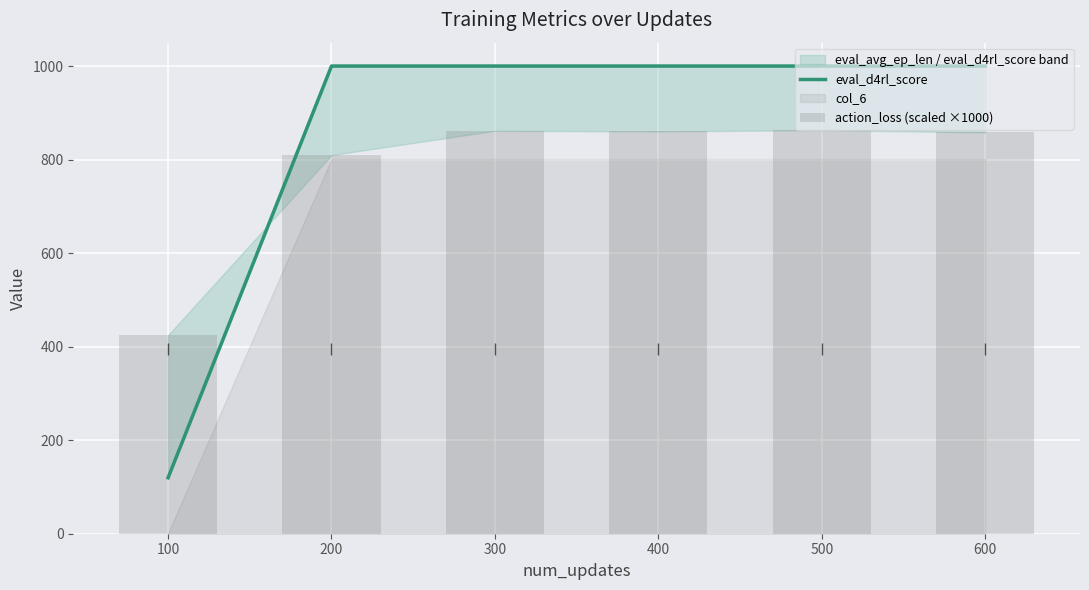

What is the average value of the action_loss (scaled ×1000) series?

779.5